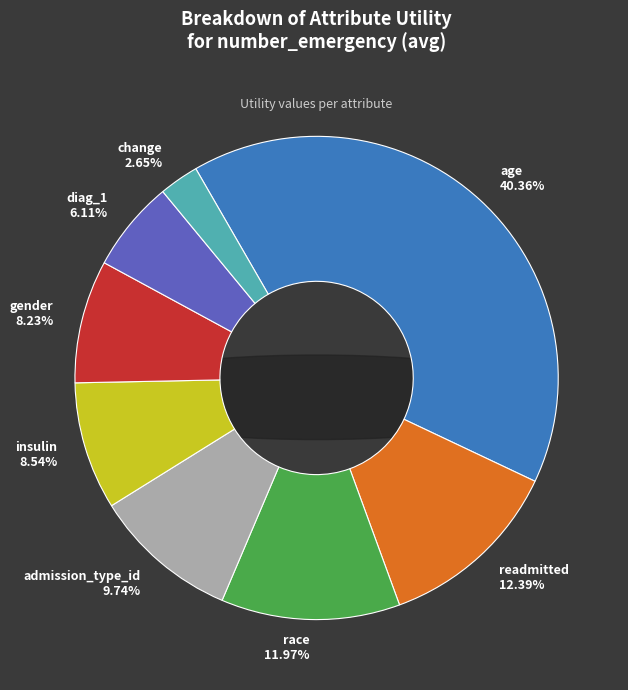

To the nearest percent, what is the average slice percentage?

12%